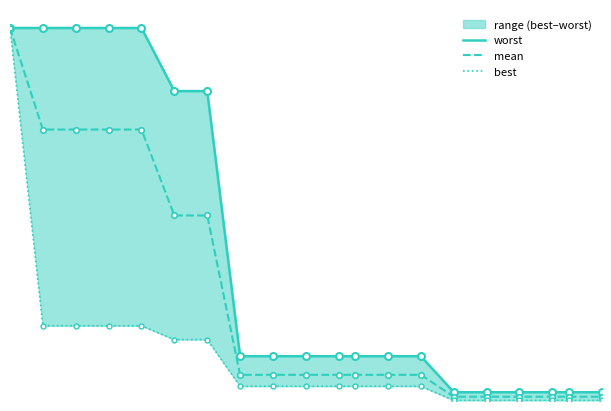

What is the value of the worst point at the 5th from the left?

4.0